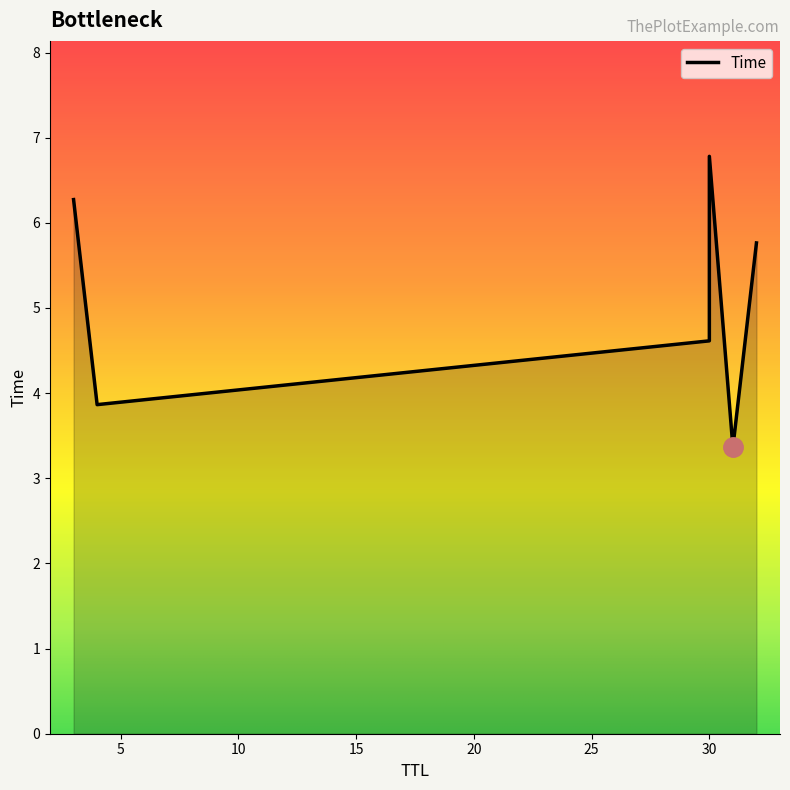

What is the label of the 3rd point from the left?

30